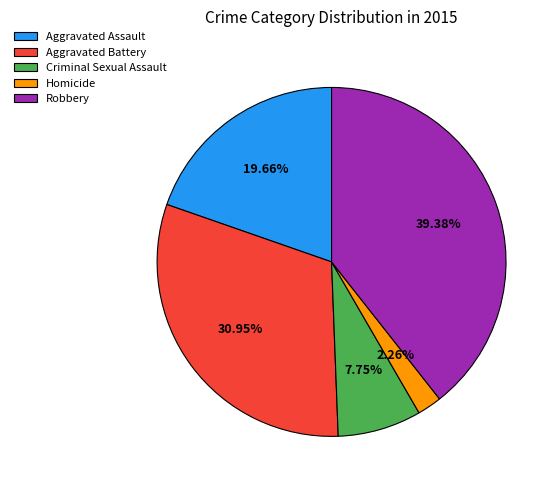

How much of the chart is everything except Aggravated Assault?

80.3%